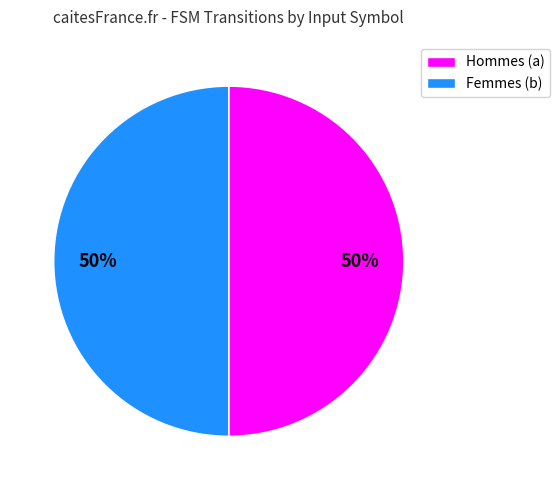

To the nearest percent, what is the average slice percentage?

50%